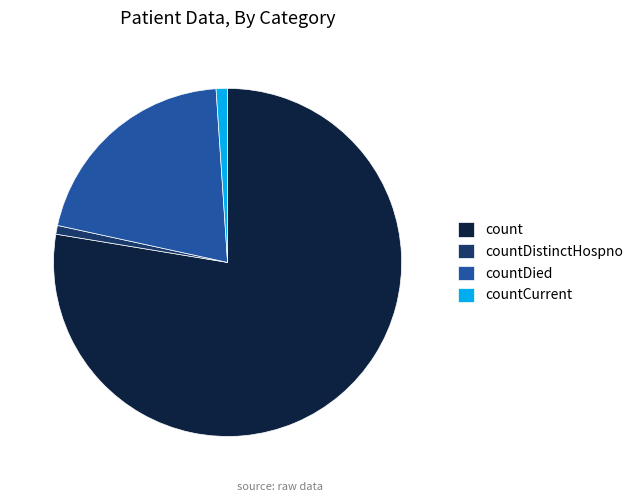

Combined, do countCurrent and countDistinctHospno account for over 50%?

No